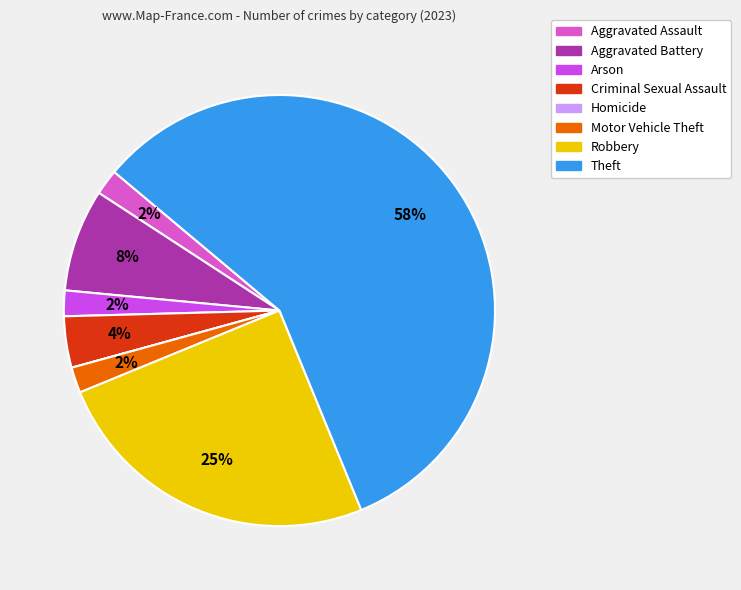

To the nearest percent, what portion does Motor Vehicle Theft represent?

2%